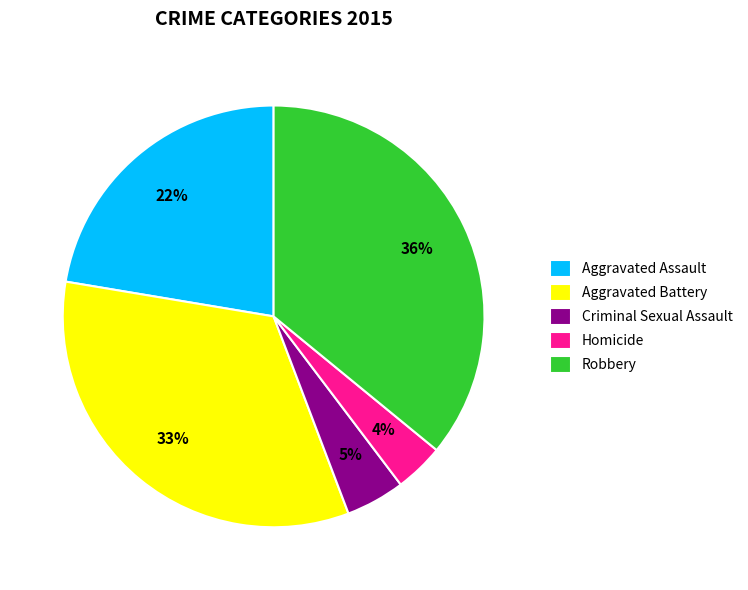

How many slices are in this pie chart?

5